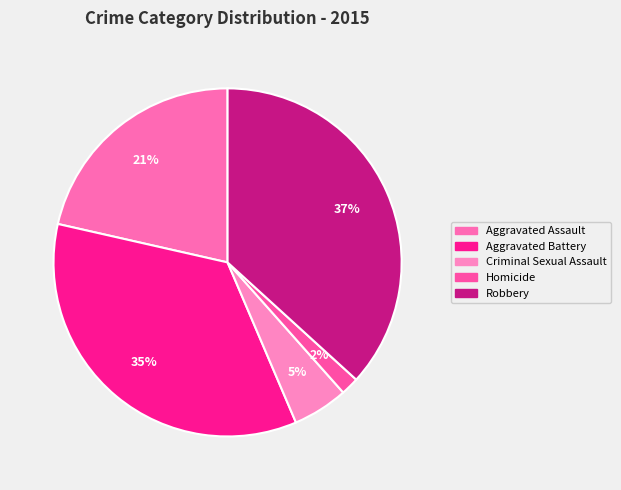

What is the ratio of the value at Robbery to the value at Homicide?

21.9